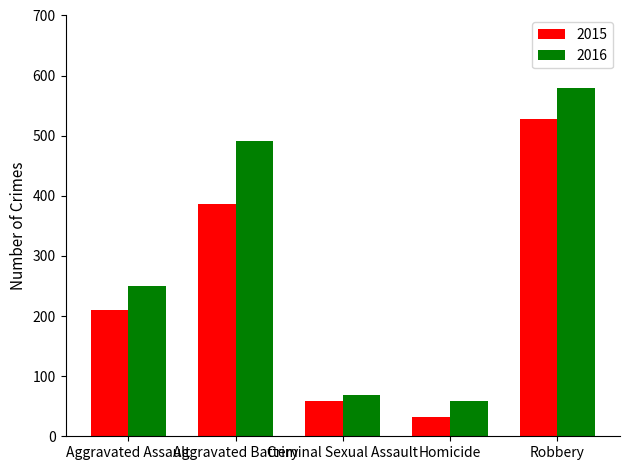

Reading right to left, what are all the values shown in this chart?

2015: 527	32	58	387	210
2016: 579	59	69	491	250